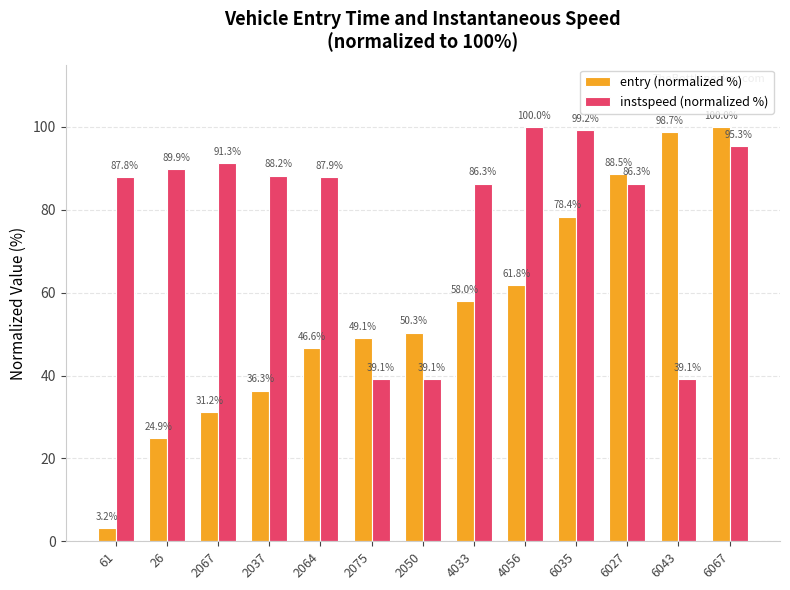

What position from the left is 2050?

7